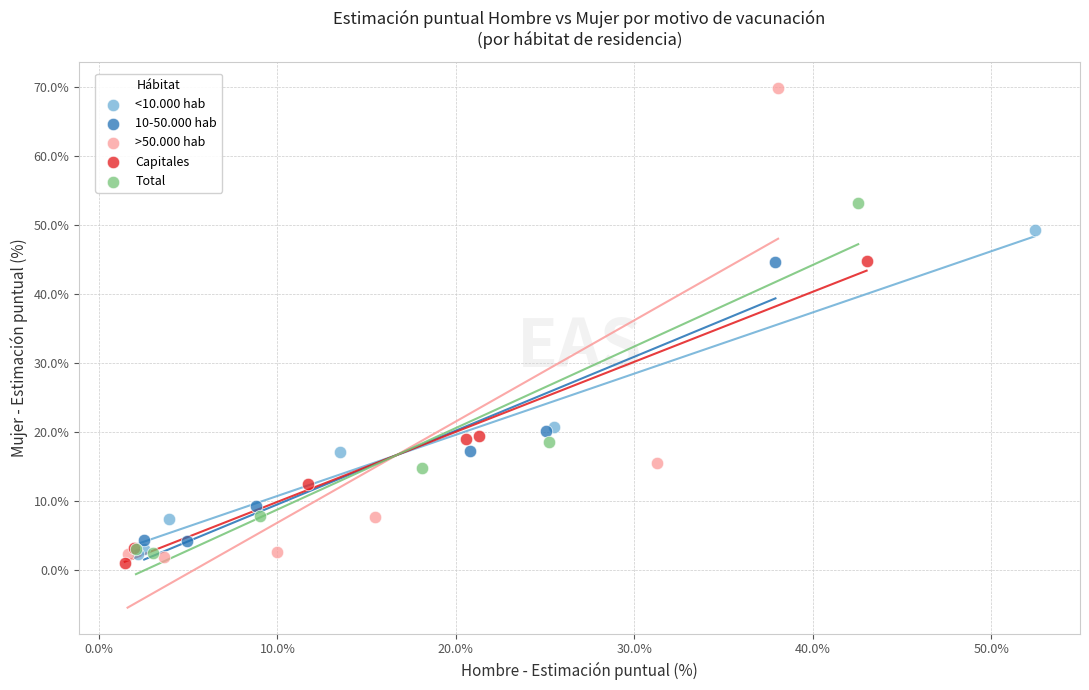

Which series reaches the maximum Y coordinate?

>50.000 hab